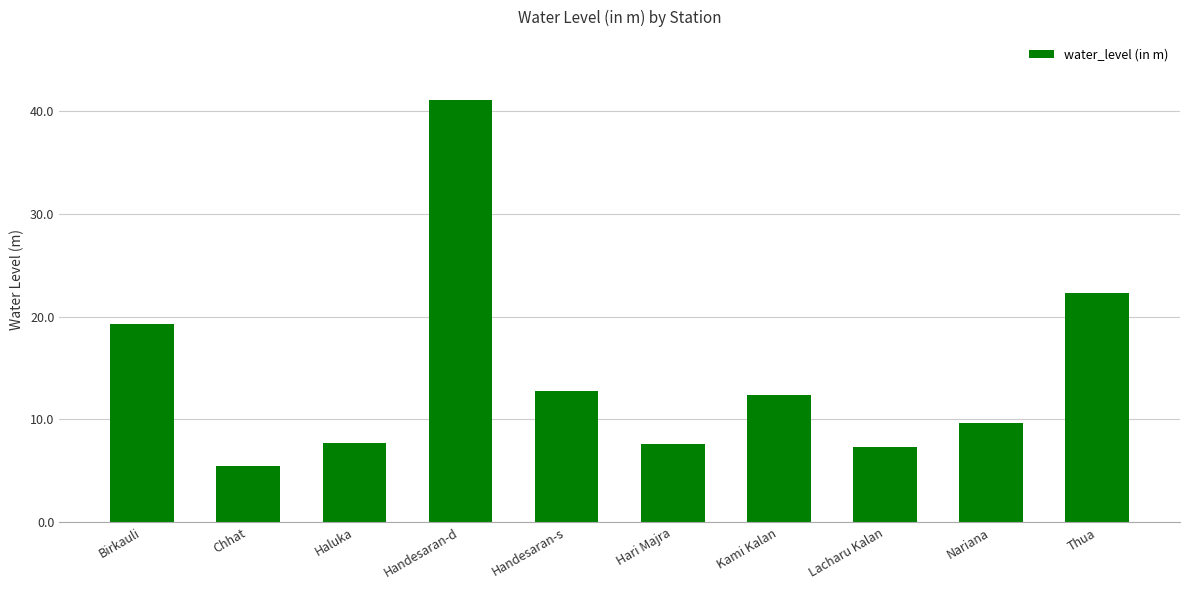

What is the difference between the values at Thua and Handesaran-s?

9.5